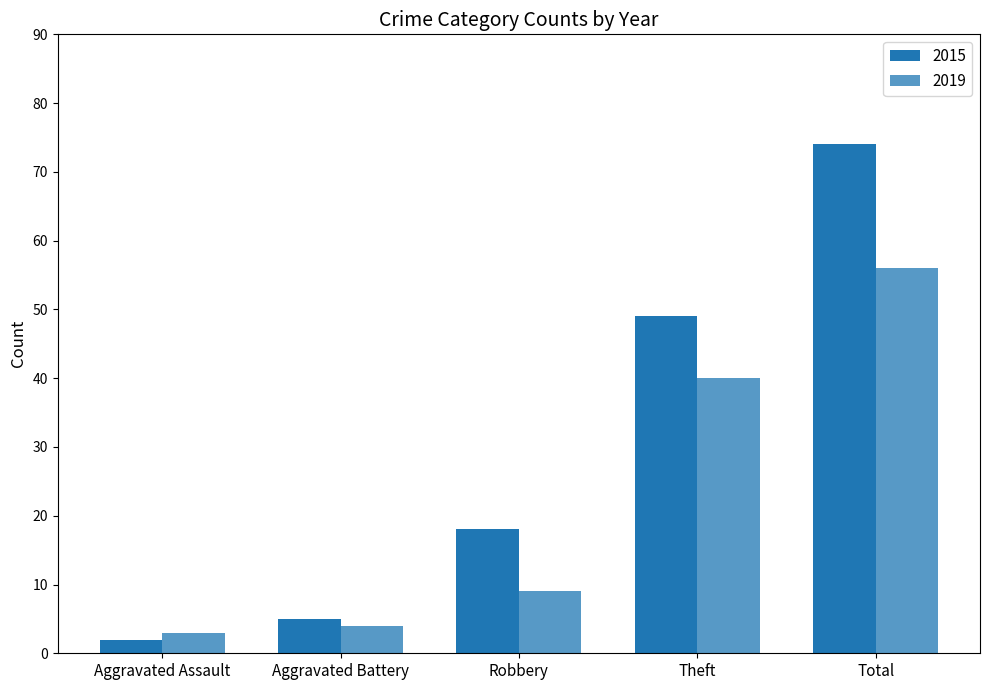

How many bars are there in total?

10